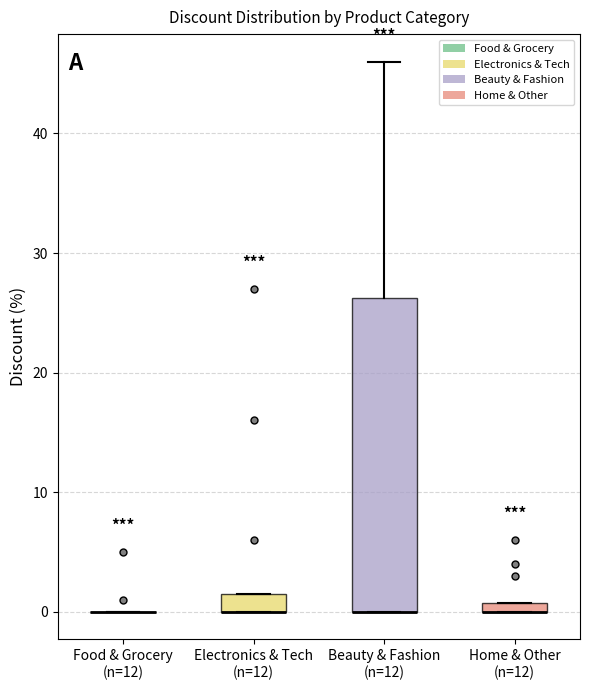

Where does the upper whisker of the box for Beauty & Fashion (n=12) end on the y-axis? The values are not printed on the chart, so give them approximately, as read against the axis.

46